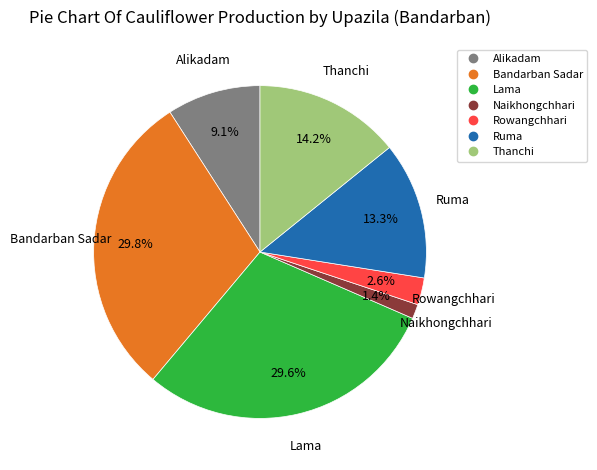

Is Alikadam the majority of the pie?

No